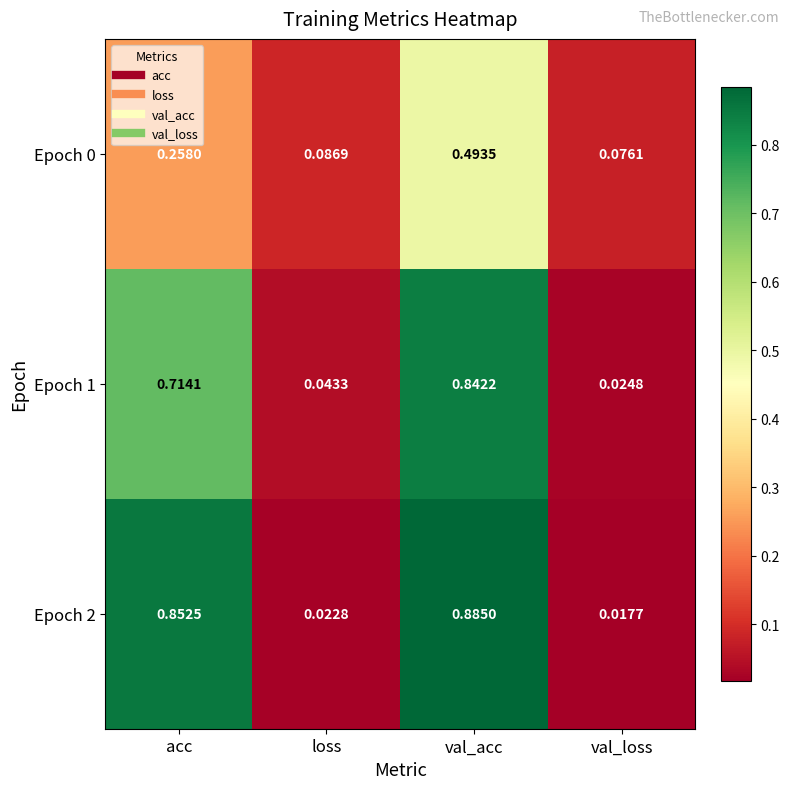

How many series are shown in this chart?

3